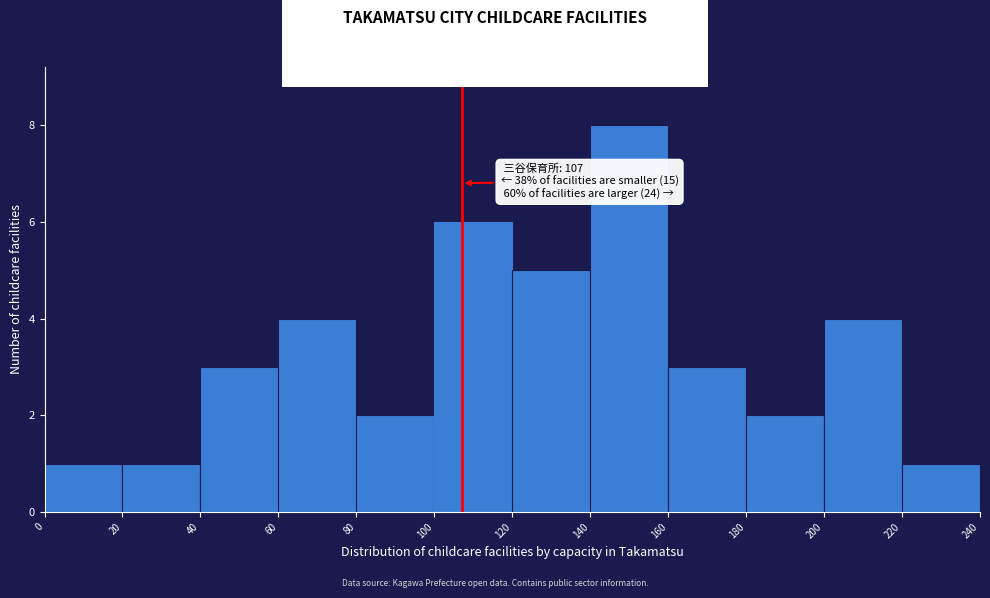

Which range on the x-axis has the tallest bar?

140 to 160